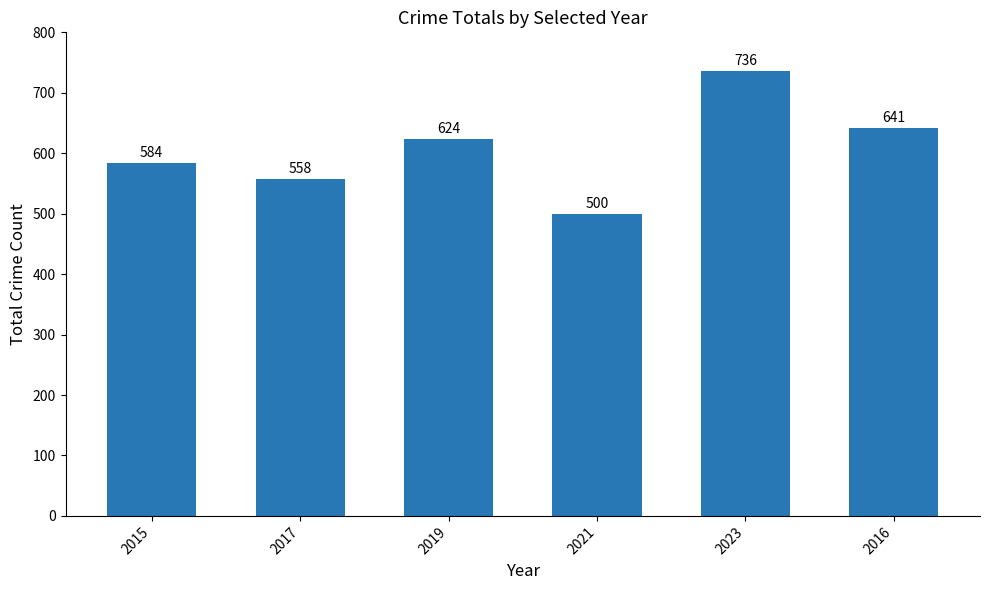

The value at 2021 is 145. True or false?

False